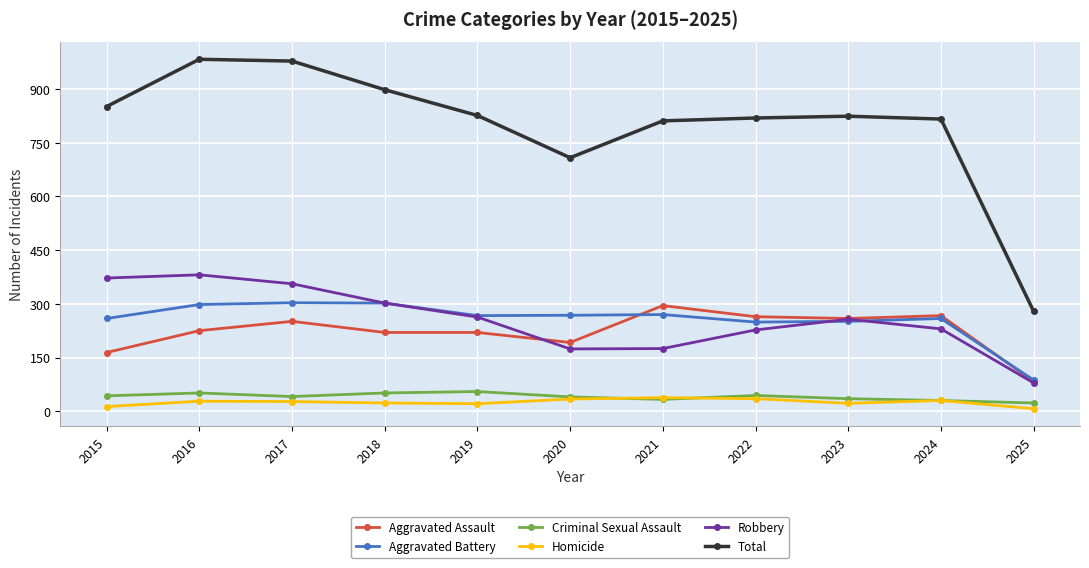

Does the chart display data point markers on the line(s)?

Yes